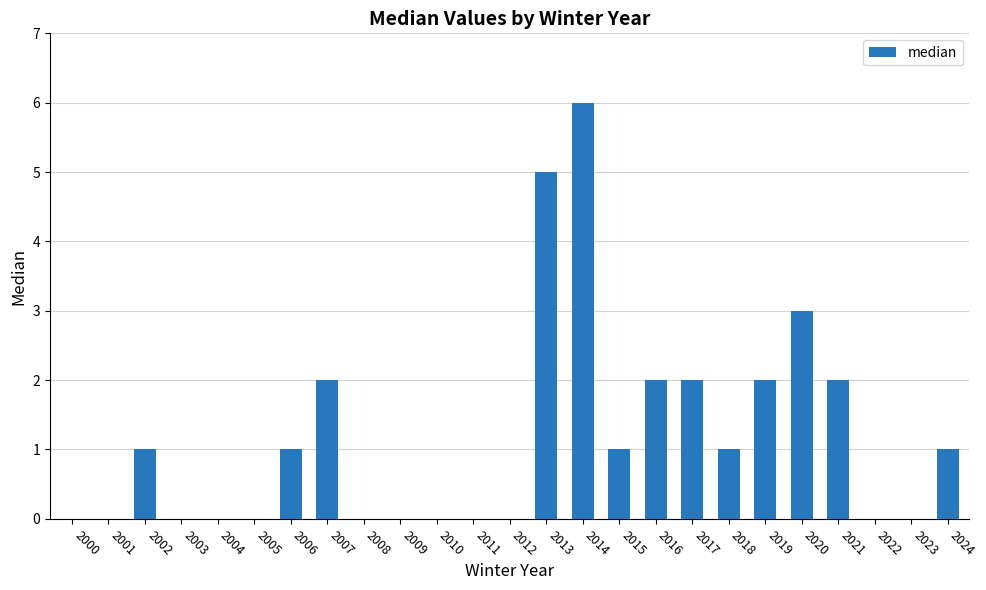

Reading right to left, extract all data points from this chart.

2024=1	2023=0	2022=0	2021=2	2020=3	2019=2	2018=1	2017=2	2016=2	2015=1	2014=6	2013=5	2012=0	2011=0	2010=0	2009=0	2008=0	2007=2	2006=1	2005=0	2004=0	2003=0	2002=1	2001=0	2000=0